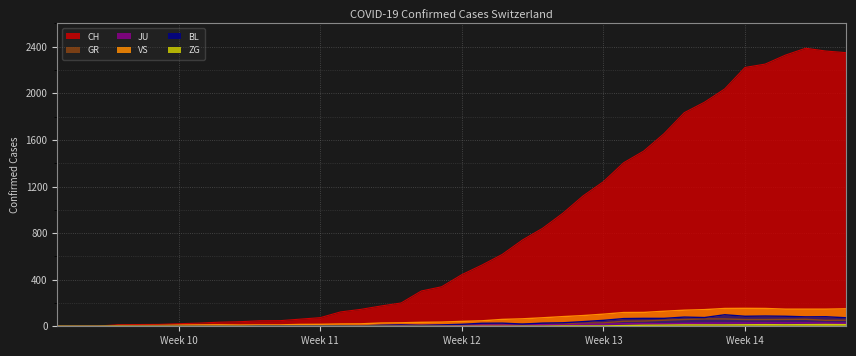

Reading left to right, extract all data points from this chart.

CH: 0	1	2	13	15	16	22	27	35	39	47	48	61	74	123	145	174	200	303	339	443	526	617	741	842	971	1120	1241	1404	1505	1654	1834	1924	2038	2222	2251	2328	2387	2363	2349
GR: 0	0	0	0	0	0	0	0	0	0	0	0	0	0	0	0	0	0	6	0	9	9	13	18	24	24	27	29	43	45	52	58	63	63	58	58	59	60	51	52
JU: 0	0	1	1	1	1	1	1	1	2	5	5	5	5	5	6	6	8	8	9	9	11	11	12	14	13	18	18	22	23	22	25	27	28	28	29	29	29	28	27
VS: 0	0	0	6	6	7	10	12	13	11	12	12	16	17	20	21	28	30	34	36	42	47	59	64	73	83	92	104	118	119	129	138	143	153	154	153	147	147	147	150
BL: 0	0	0	0	1	1	1	1	1	1	4	4	4	4	5	3	9	12	8	12	17	26	27	19	27	30	40	51	66	68	68	79	75	99	86	88	86	81	82	73
ZG: 0	0	0	0	0	0	0	0	0	0	0	0	0	0	0	0	0	0	0	0	0	0	0	1	1	3	3	3	6	9	10	12	12	12	13	14	13	14	15	14